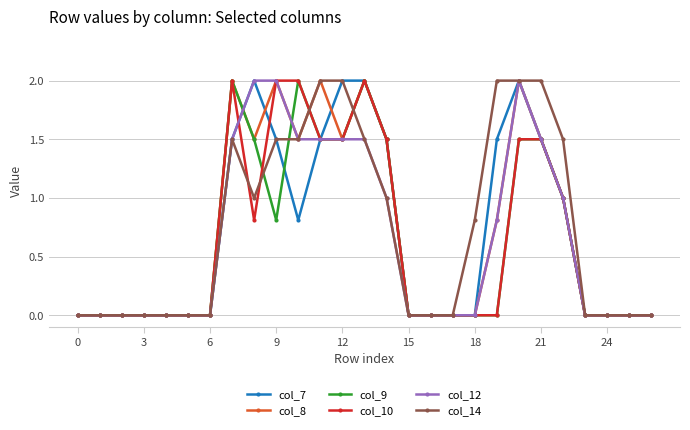

What is the maximum value shown in the chart?

2.0